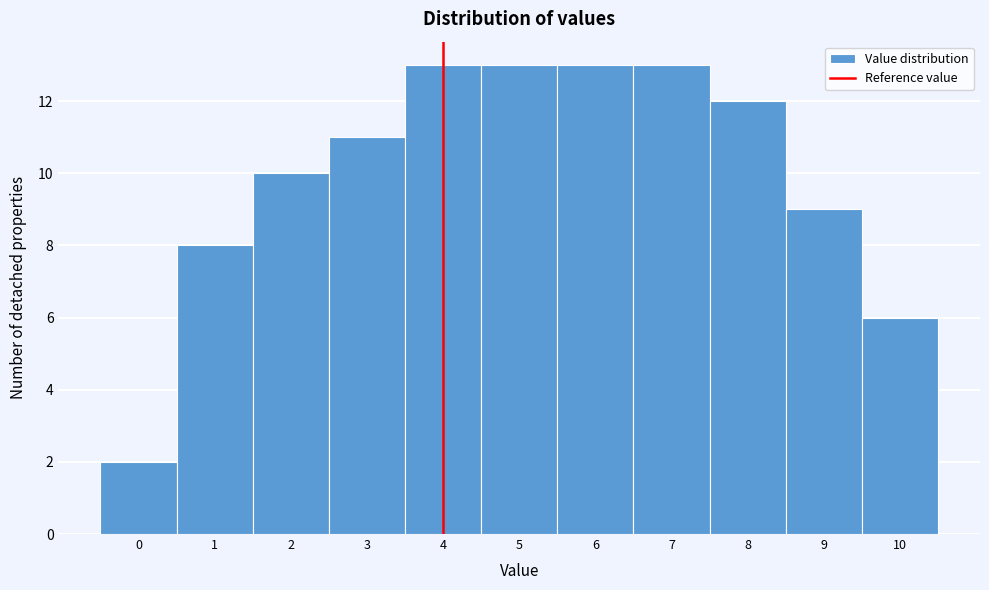

Reading left to right, transcribe this chart: for each bar, give the range it covers on the x-axis and its height. The values are not printed on the chart, so give them approximately, as read against the axis.

-0.5 to 0.5: 2
0.5 to 1.5: 8
1.5 to 2.5: 10
2.5 to 3.5: 11
3.5 to 4.5: 13
4.5 to 5.5: 13
5.5 to 6.5: 13
6.5 to 7.5: 13
7.5 to 8.5: 12
8.5 to 9.5: 9
9.5 to 10.5: 6